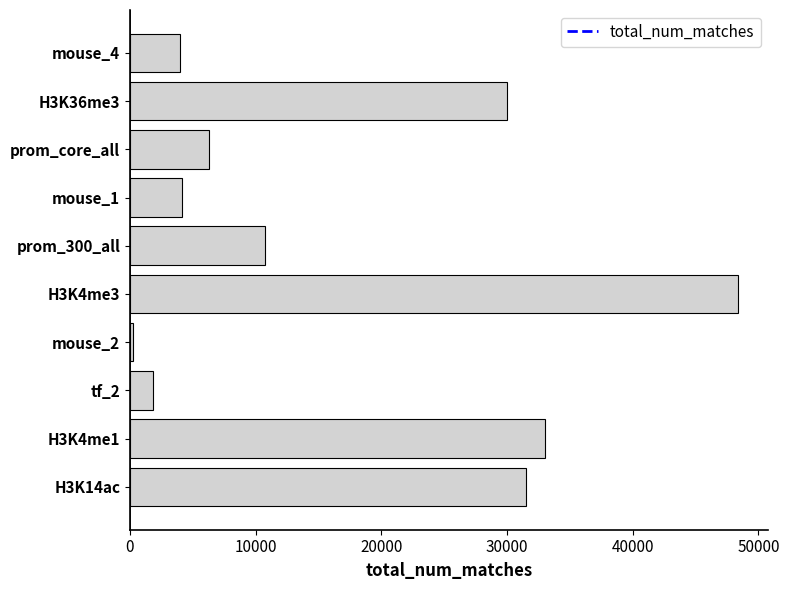

Between H3K14ac and mouse_1, which is larger?

H3K14ac